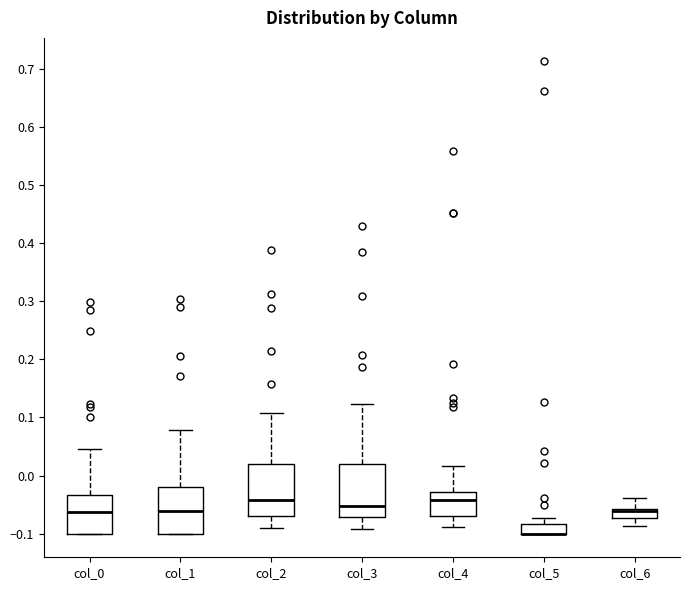

Reading left to right, transcribe this box plot: for each box, give where its median line is, the range the box spans, and where its two whiskers end, as read against the y-axis. The values are not printed on the chart, so give them approximately, as read against the axis.

col_0: median -0.06, box -0.10 to -0.03, whiskers -0.10 to 0.04
col_1: median -0.06, box -0.10 to -0.02, whiskers -0.10 to 0.08
col_2: median -0.04, box -0.07 to 0.02, whiskers -0.09 to 0.11
col_3: median -0.05, box -0.07 to 0.02, whiskers -0.09 to 0.12
col_4: median -0.04, box -0.07 to -0.03, whiskers -0.09 to 0.02
col_5: median -0.10 (drawn on the box's lower edge), box -0.10 to -0.08, whiskers -0.10 to -0.07
col_6: median -0.06 (just below the box's upper edge), box -0.07 to -0.06, whiskers -0.09 to -0.04